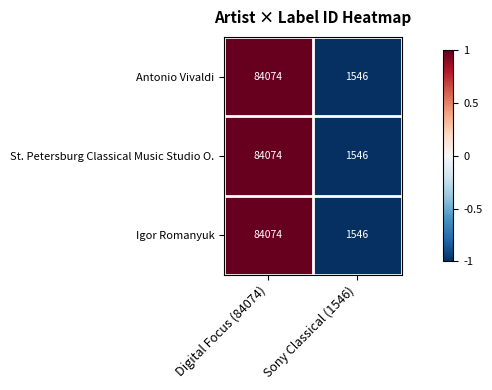

How many categories are shown in the chart?

2